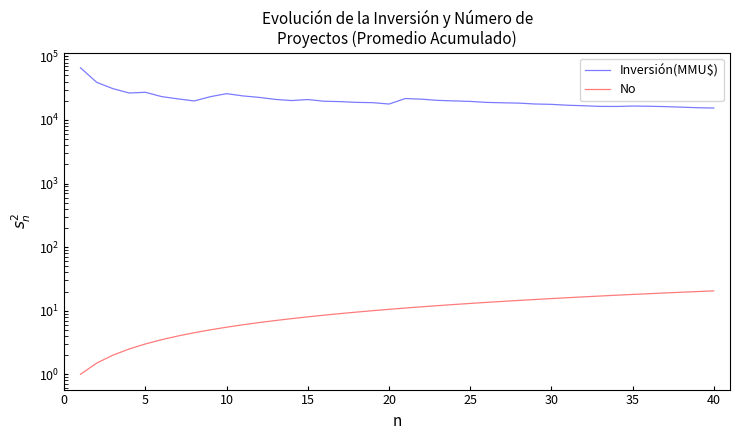

What is the smallest value displayed?

1.0